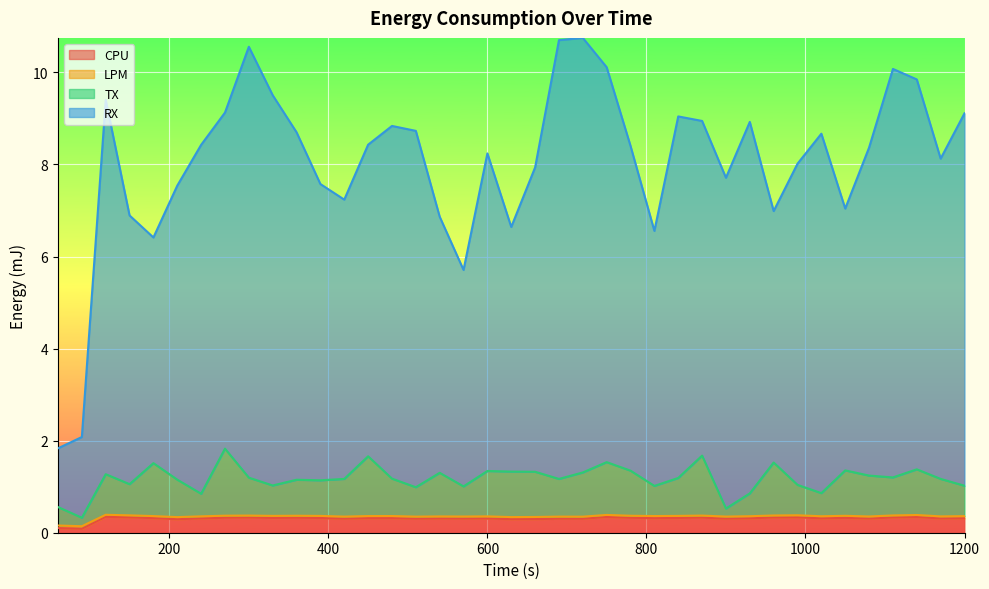

What is the sum of all RX values?

314.1